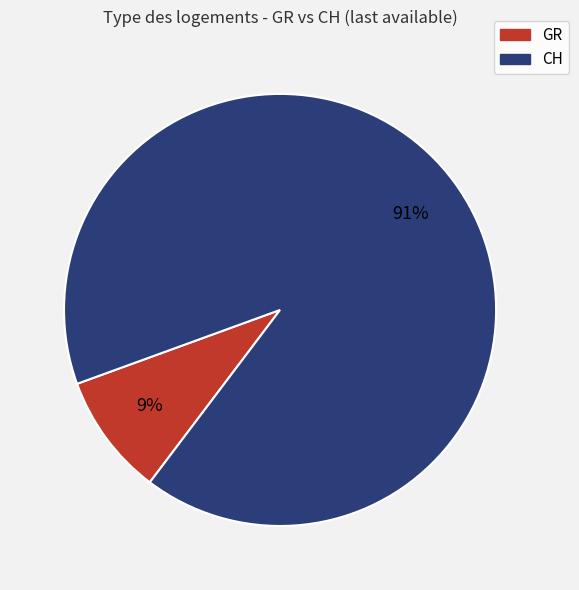

Is the sum of CH and GR greater than half?

Yes